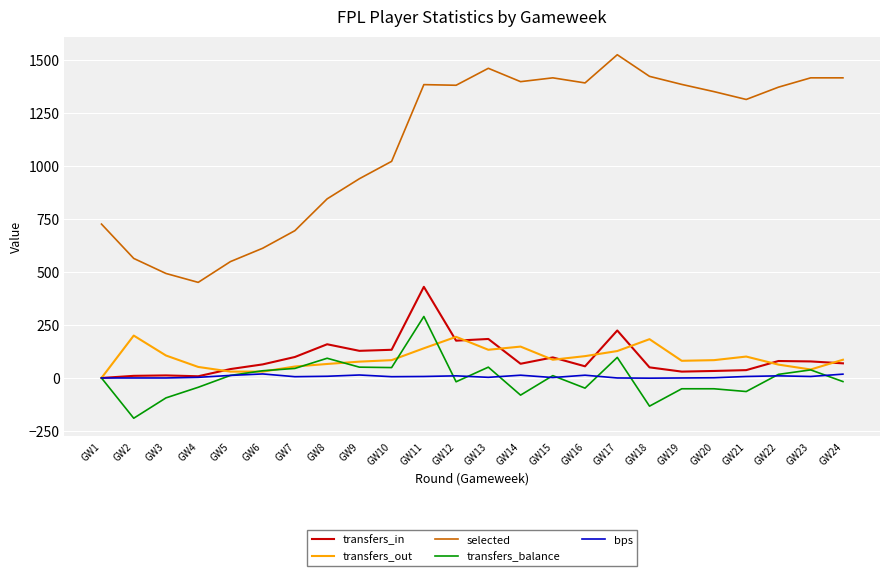

True or false: transfers_out and transfers_in cross at least once.

True